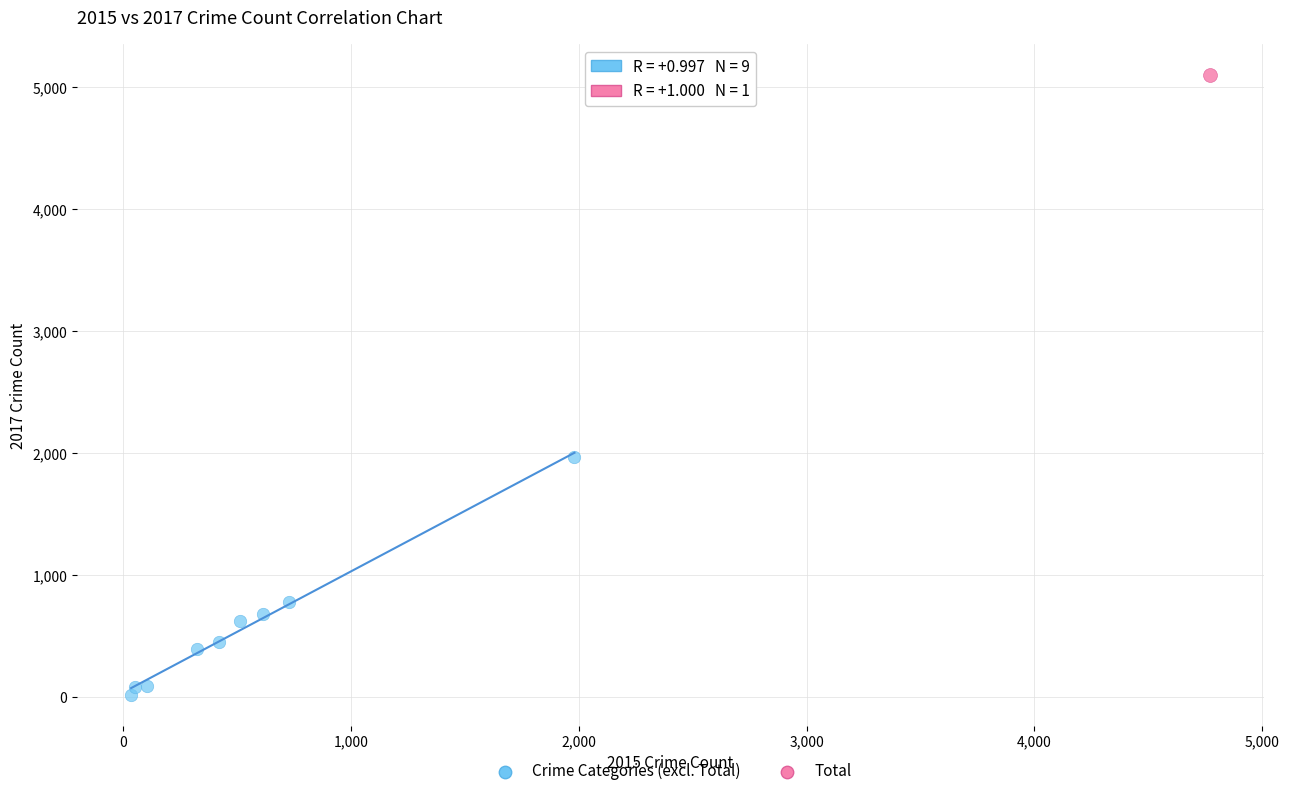

What are all the series names shown in the legend?

Crime Categories (excl. Total), Total